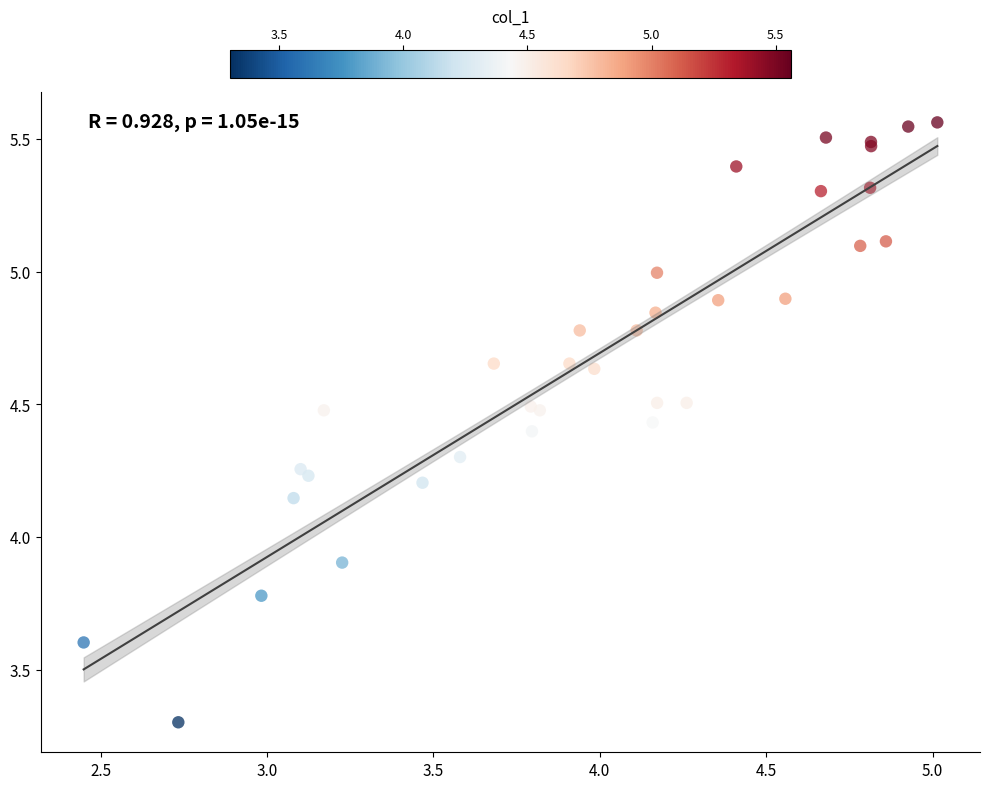

What Y value in the scatter plot is closest to 4?

3.9